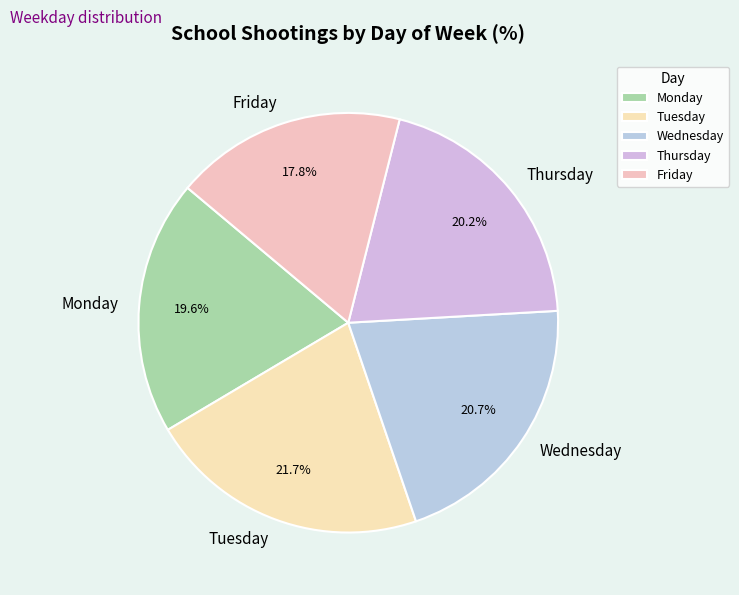

How many slices are in this pie chart?

5